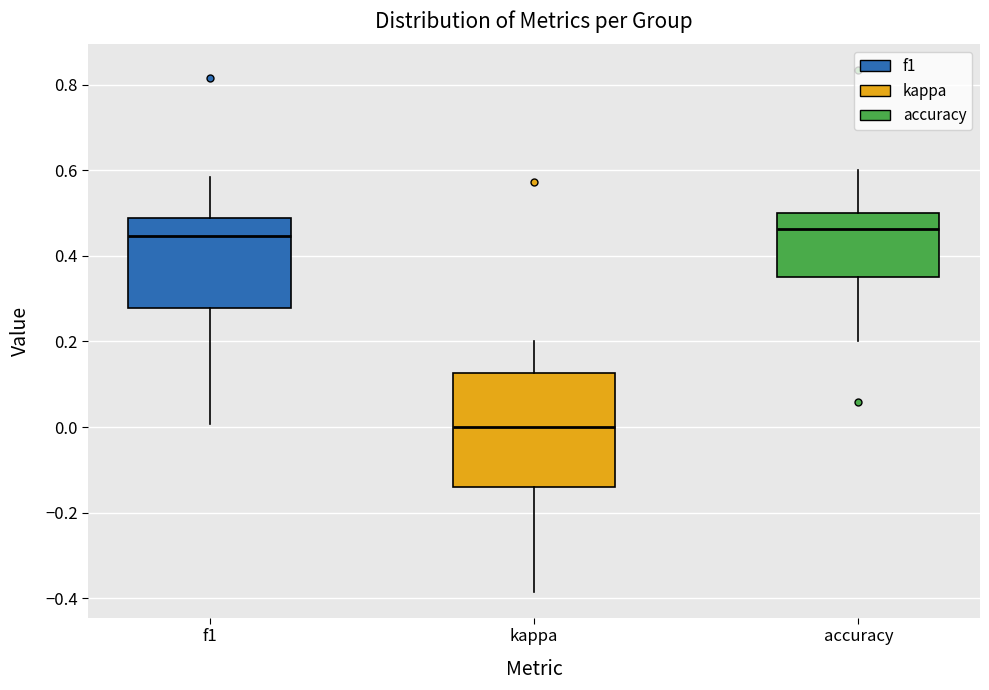

Comparing the boxes themselves (not the whiskers), which one is the tallest?

kappa